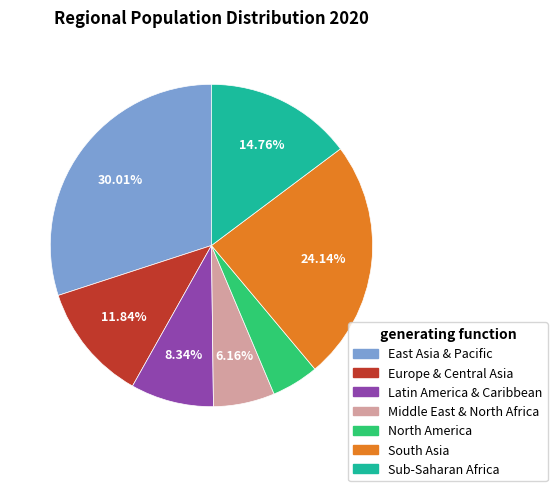

Rank the categories by value from lowest to highest.

North America, Middle East & North Africa, Latin America & Caribbean, Europe & Central Asia, Sub-Saharan Africa, South Asia, East Asia & Pacific